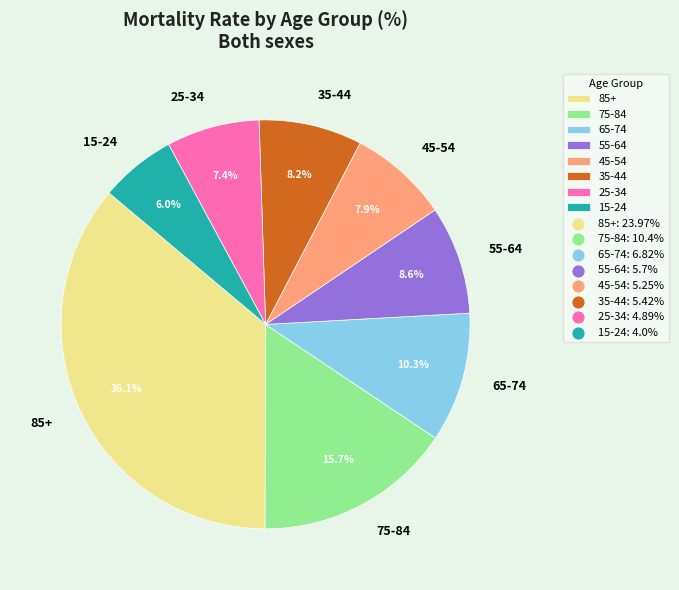

What is the smallest slice in the pie chart?

15-24